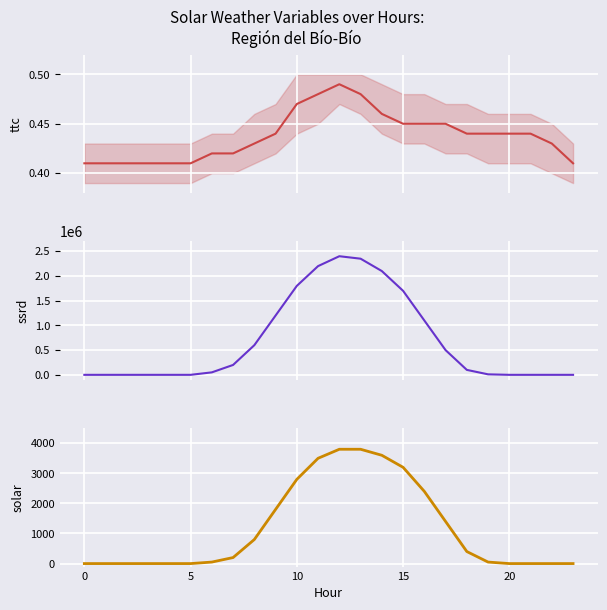

True or false: ssrd has more than 1 interior local peaks.

False